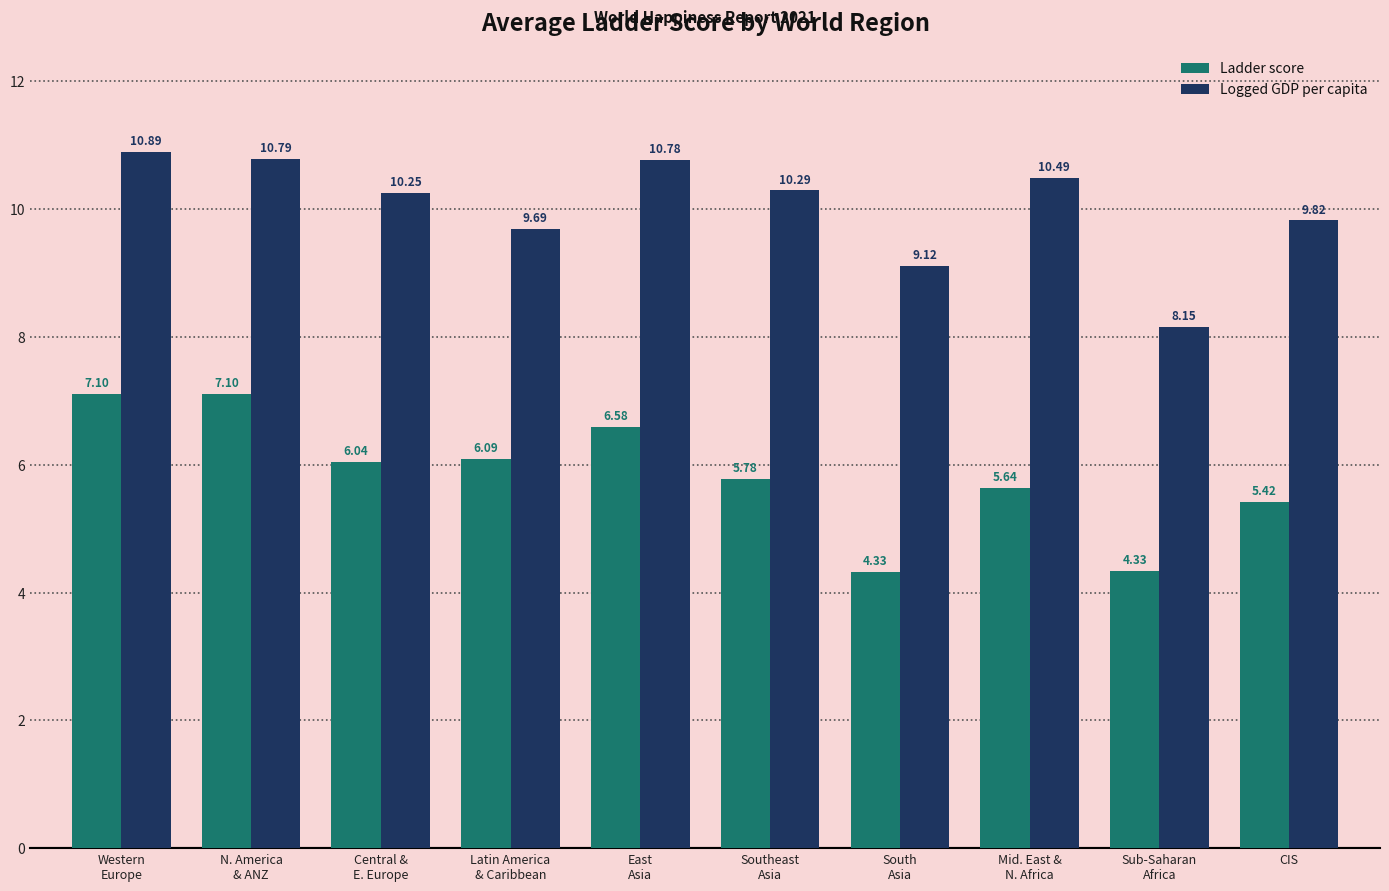

How many values in the Logged GDP per capita series are below 10?

4